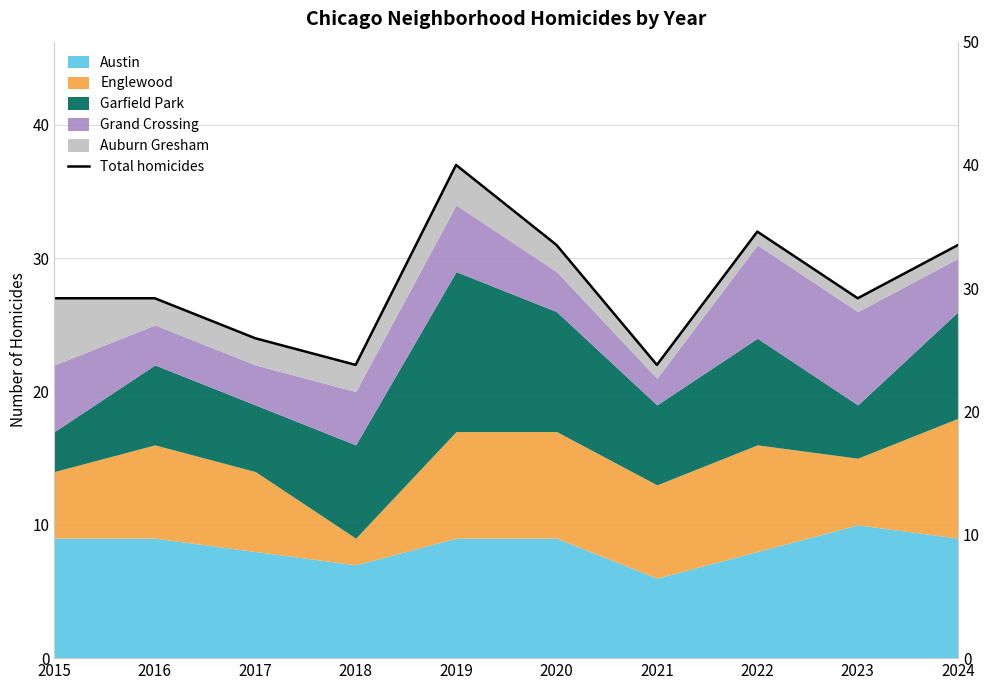

Reading left to right, extract all data points from this chart.

27	27	24	22	37	31	22	32	27	31